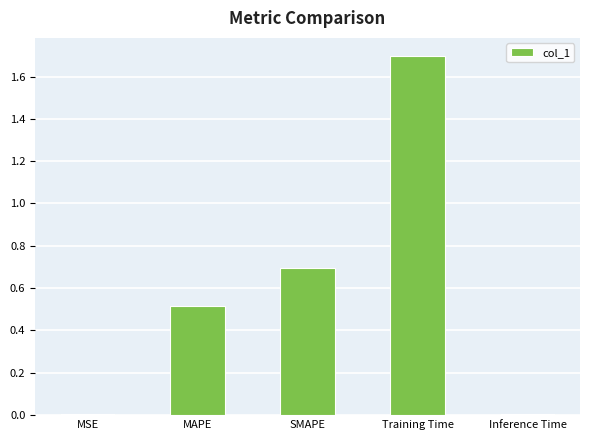

What is the value of the 3rd bar from the left?

0.7